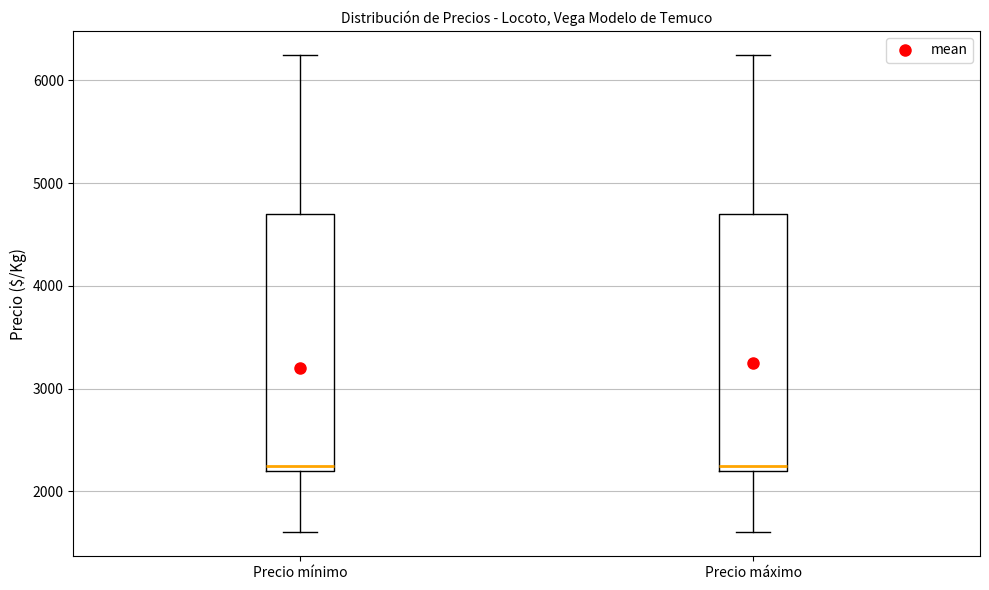

Reading left to right, transcribe this box plot: for each box, give where its median line is, the range the box spans, and where its two whiskers end, as read against the y-axis. The values are not printed on the chart, so give them approximately, as read against the axis.

Precio mínimo: median 2300, box 2200 to 4700, whiskers 1600 to 6300
Precio máximo: median 2300, box 2200 to 4700, whiskers 1600 to 6300